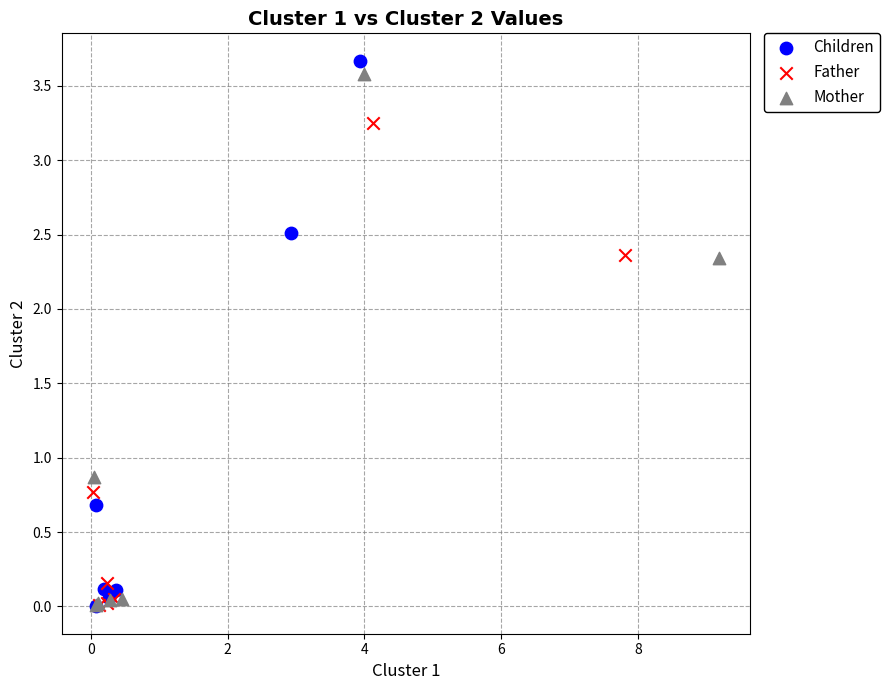

What are all the series names shown in the legend?

Children, Father, Mother